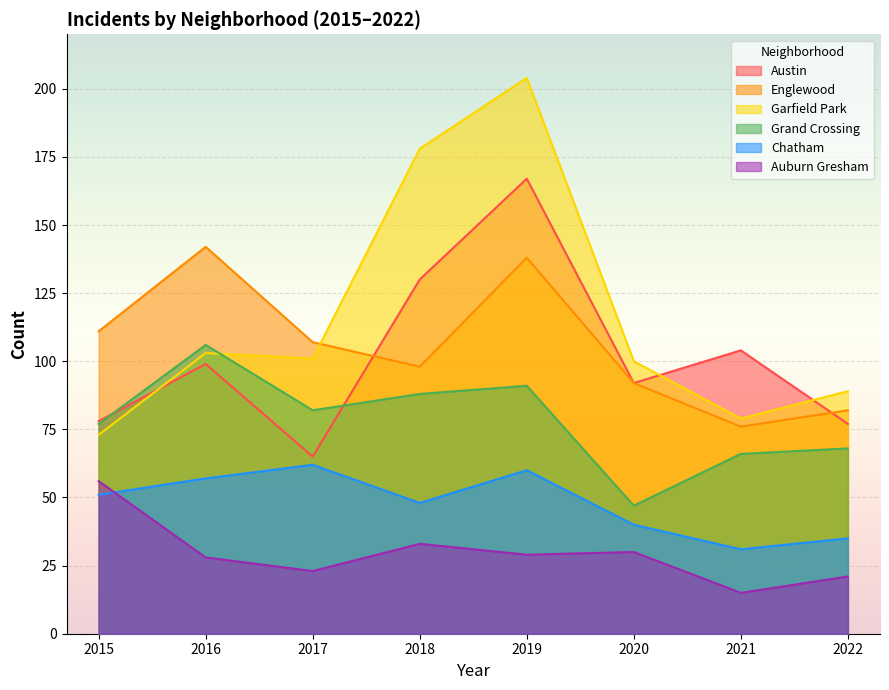

At how many categories does at least one series exceed 106?

5